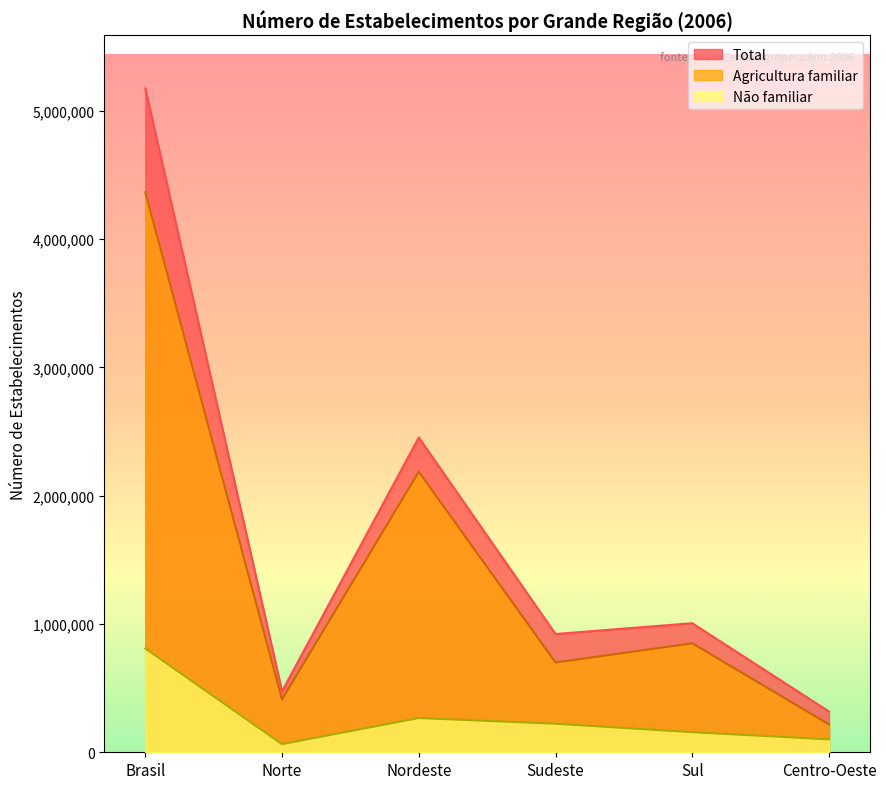

At which label does Agricultura familiar reach its minimum?

Centro-Oeste